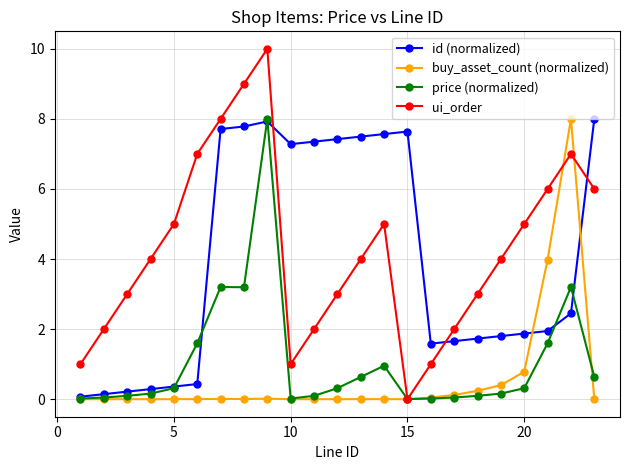

True or false: ui_order and id (normalized) intersect in this chart.

True